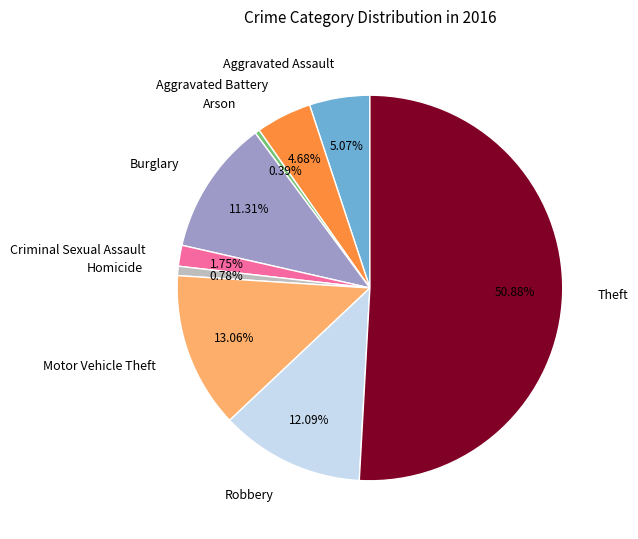

To the nearest percent, what portion does Criminal Sexual Assault represent?

2%